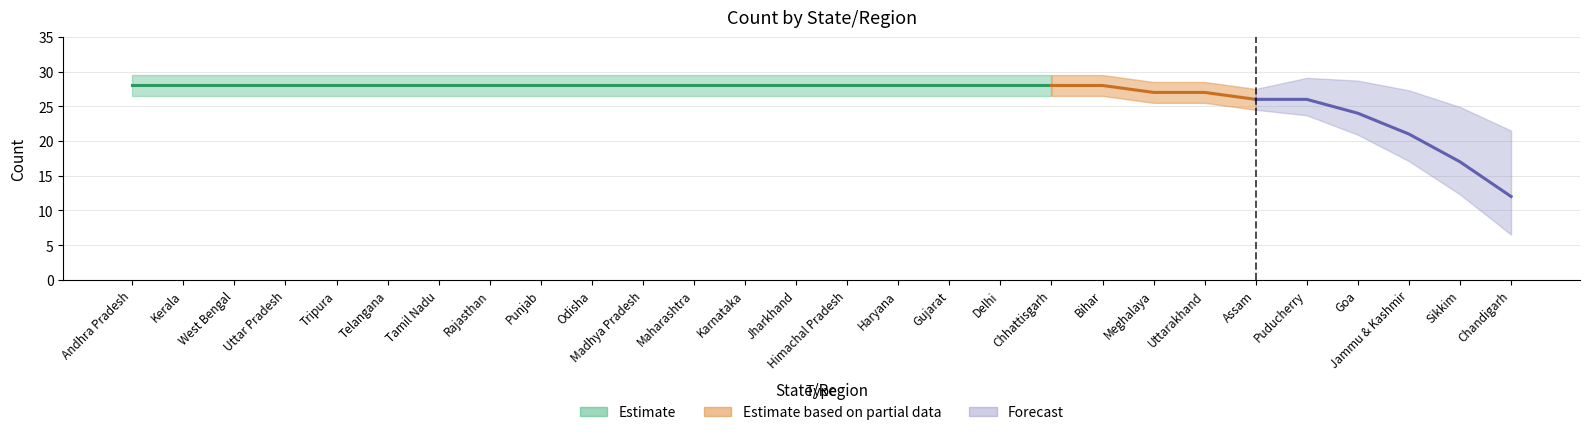

What is the average value?

26